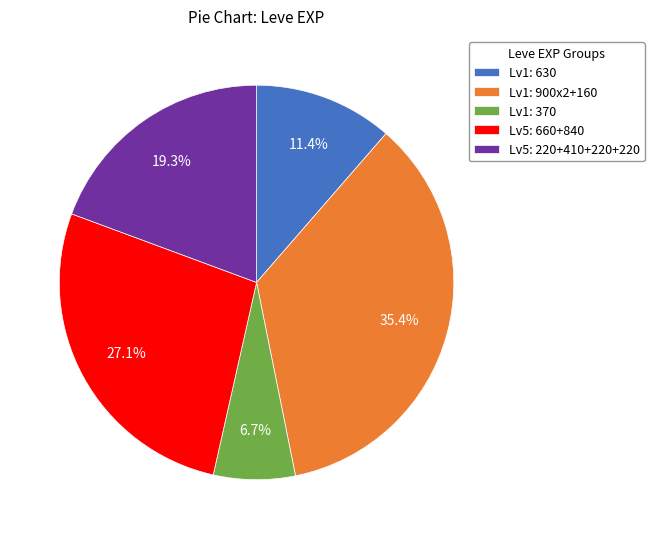

Is Lv1: 630 the majority of the pie?

No